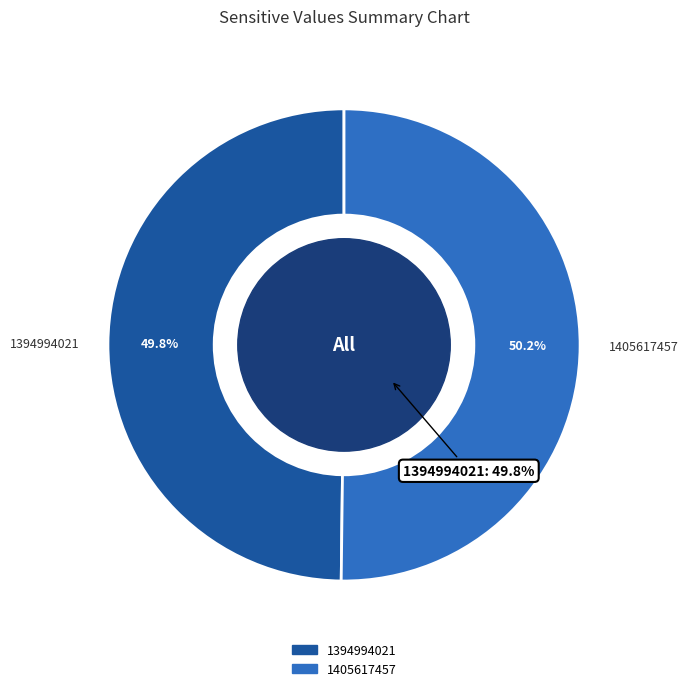

Which category has the smallest portion of the pie?

1394994021